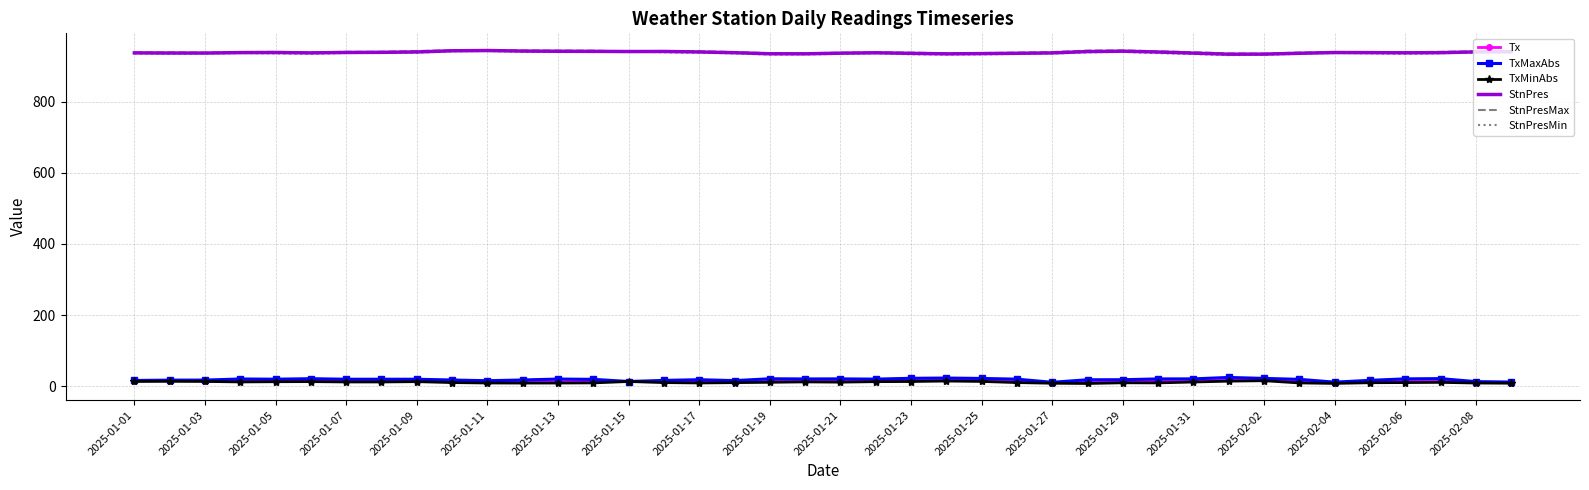

In Tx, how many points are lower than both neighbors (excluding endpoints)?

7